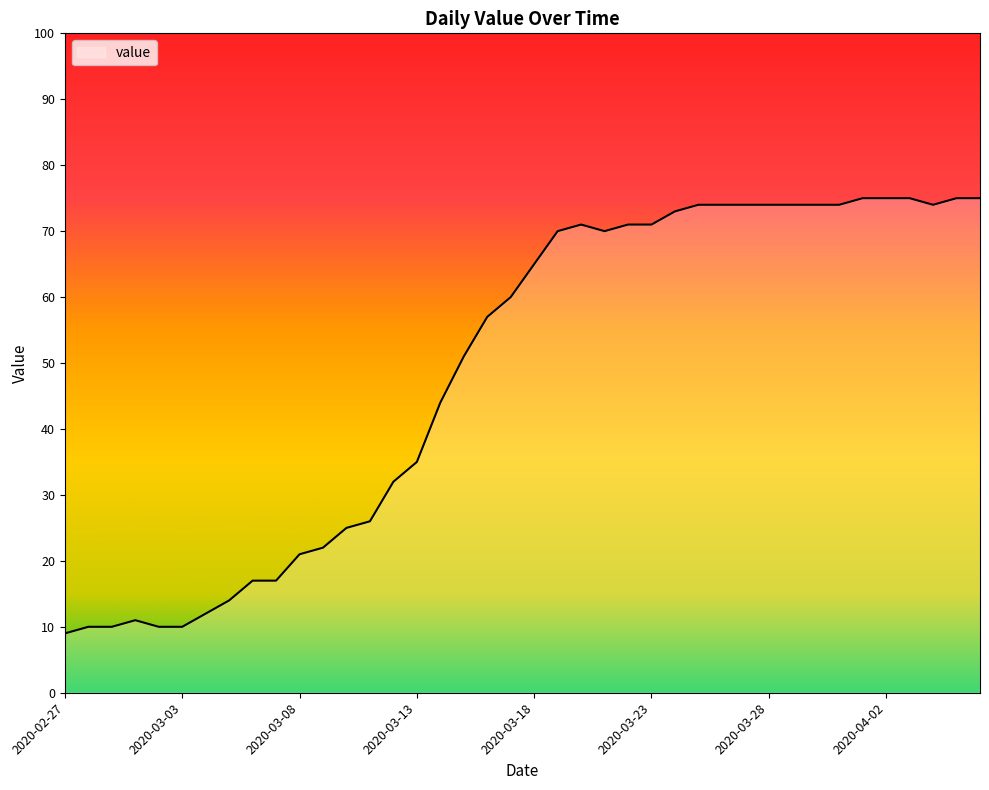

What is the maximum value shown in the chart?

75.0